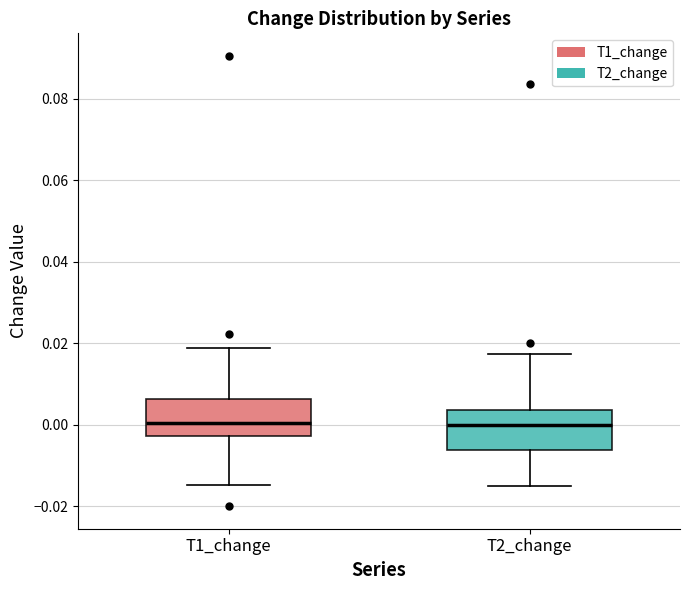

Where is the upper edge of the box for T1_change on the y-axis? The values are not printed on the chart, so give them approximately, as read against the axis.

0.006